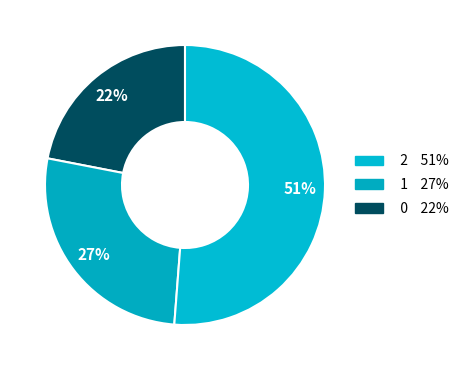

Count the number of slices in the pie.

3